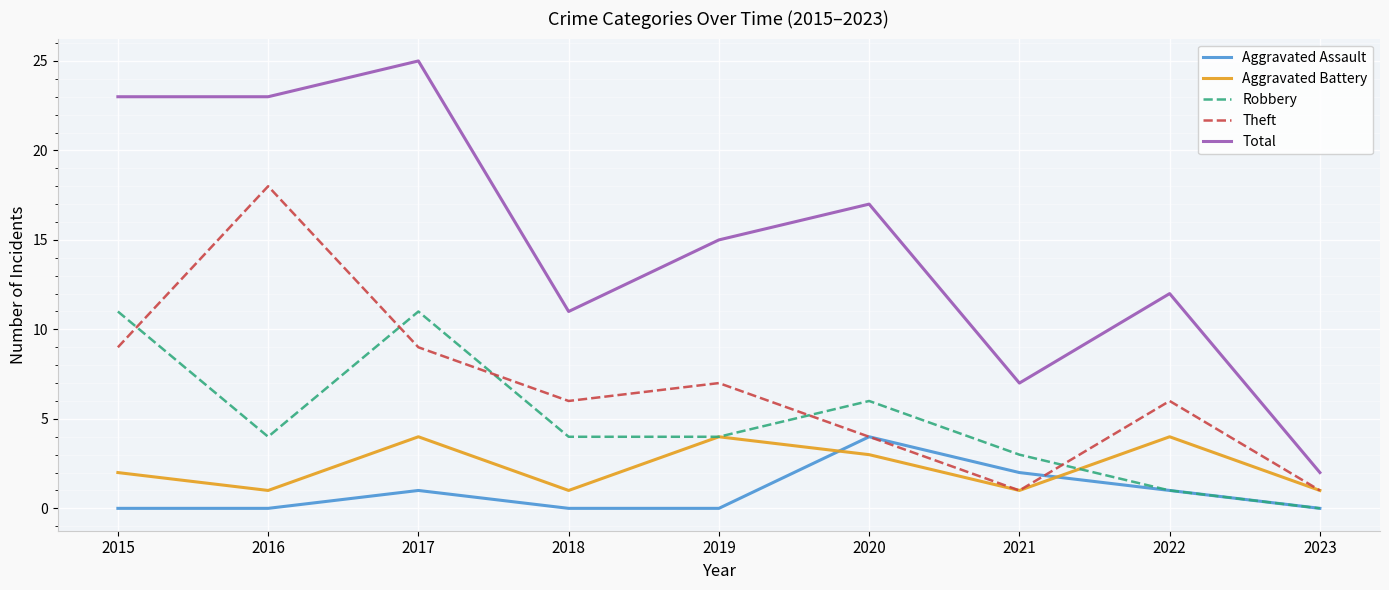

True or false: Total has a value of 2 at 2023.

True